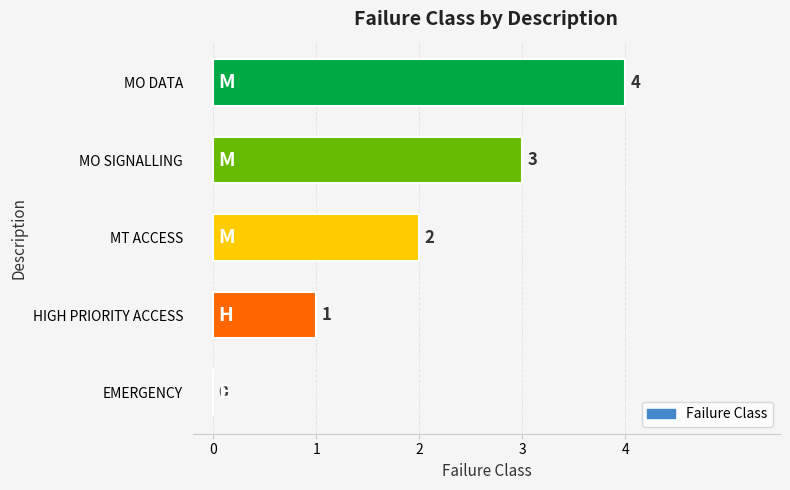

At which label is the value closest to 2?

MT ACCESS